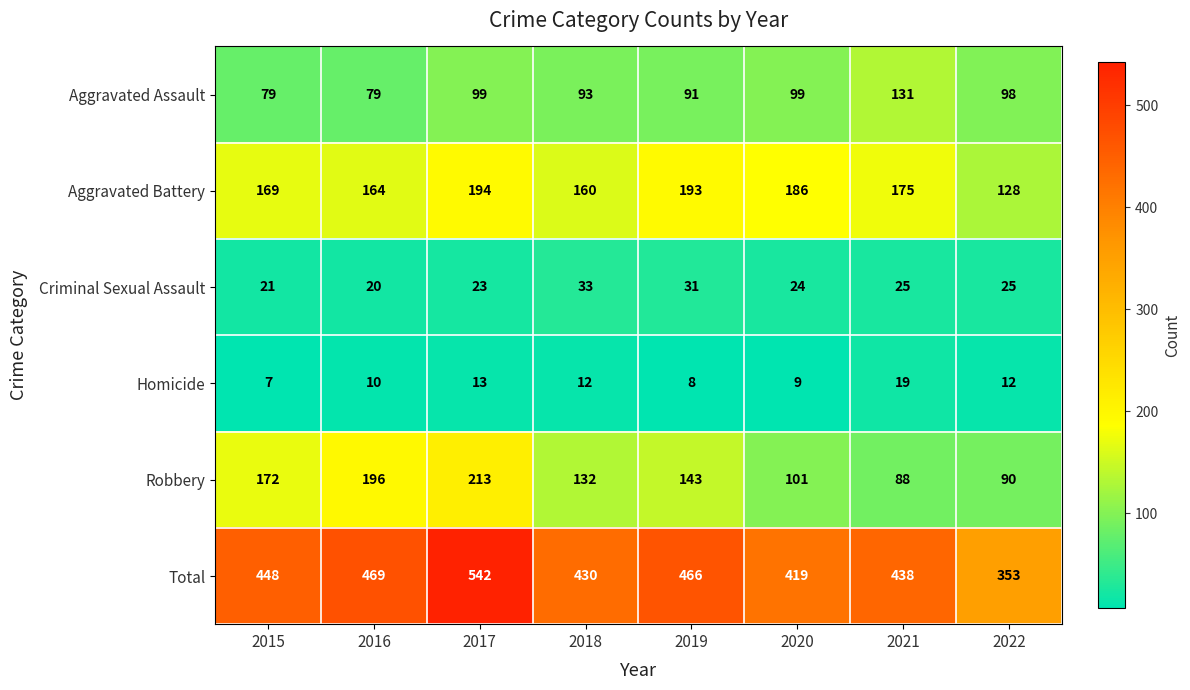

The value of Aggravated Battery at 2018 is 221. True or false?

False